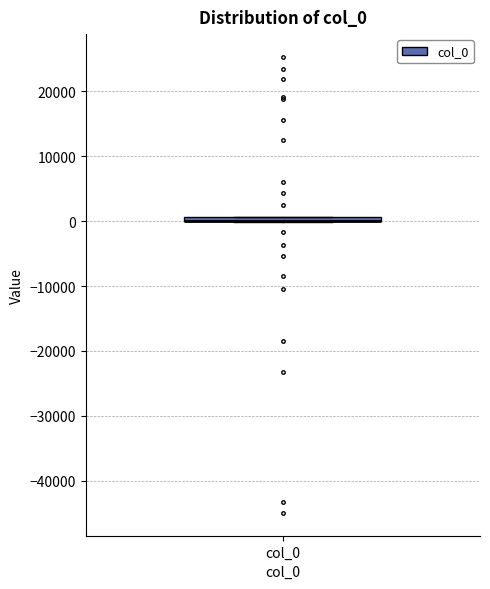

Where is the lower edge of the box for col_0 on the y-axis? The values are not printed on the chart, so give them approximately, as read against the axis.

0